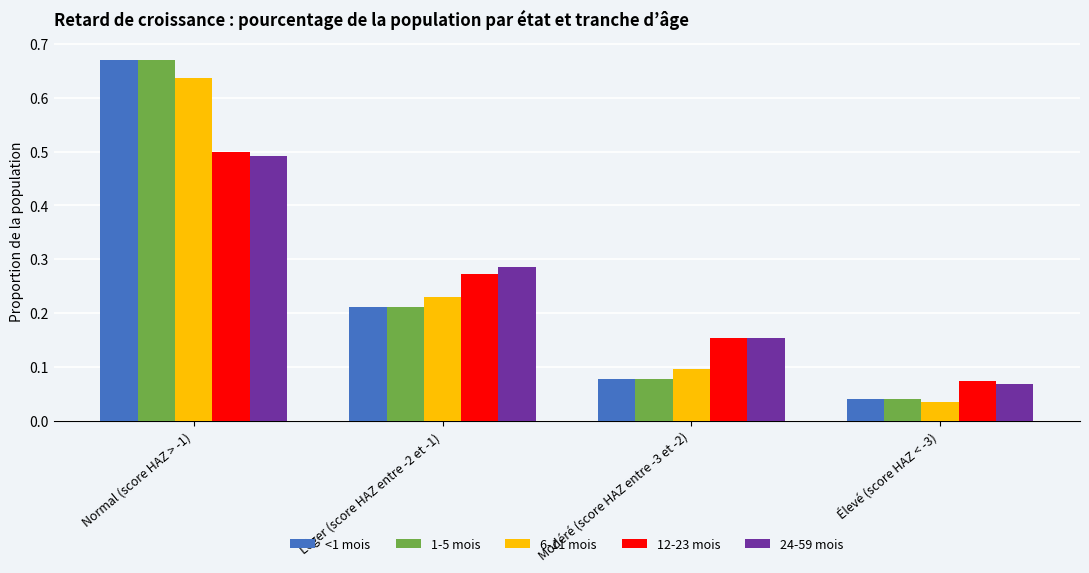

What is the sum of all 6-11 mois values?

1.0